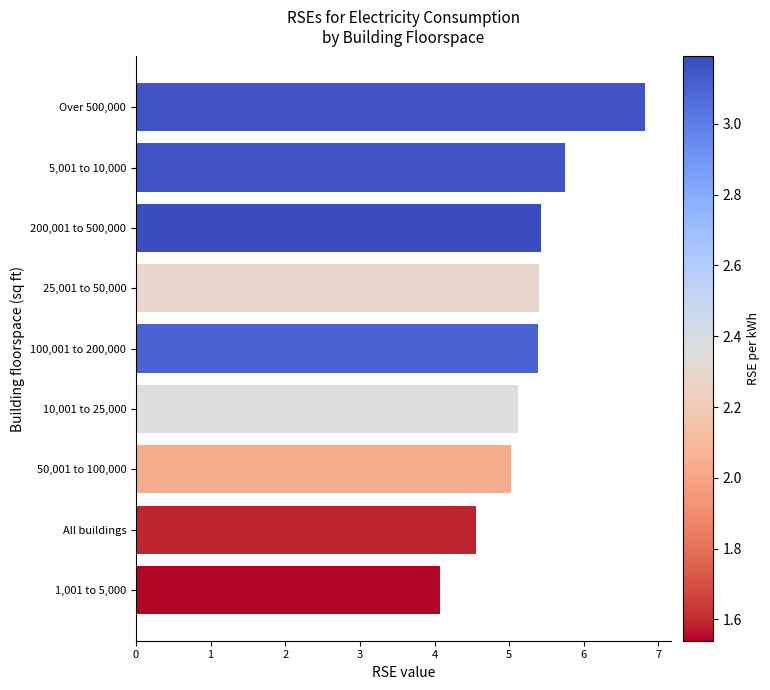

What is the sum of the values at 5,001 to 10,000 and All buildings?

10.3